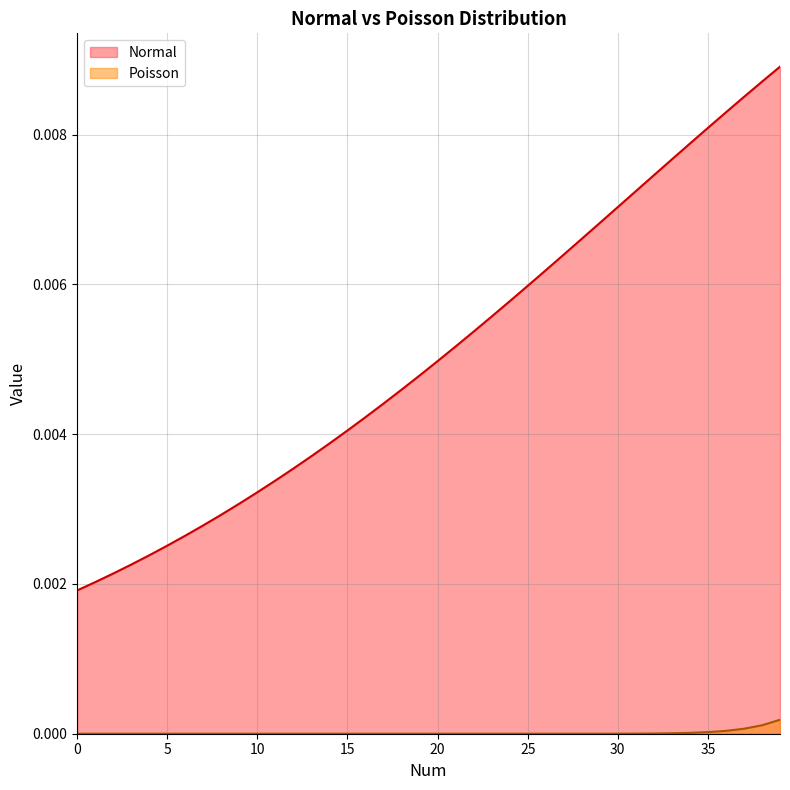

Which category has the highest value across all series?

39